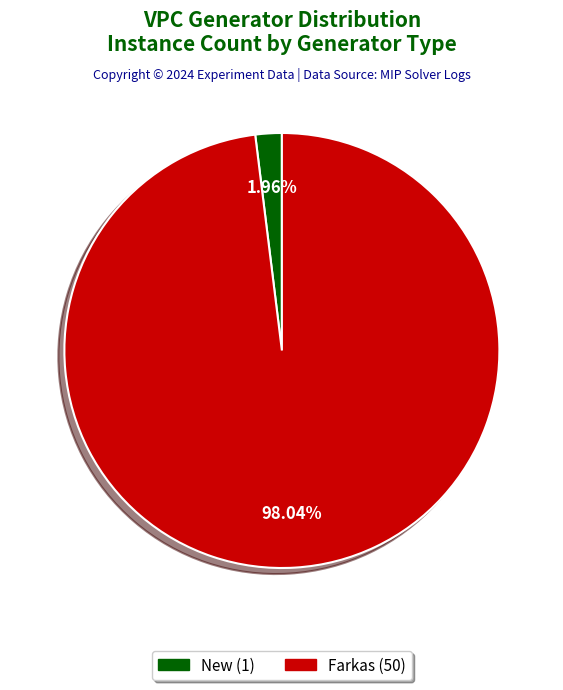

How many slices are in this pie chart?

2